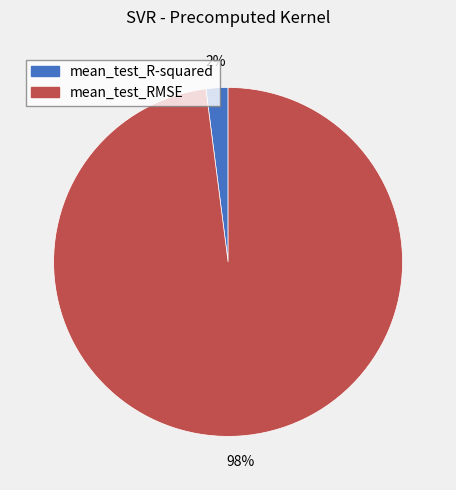

Between mean_test_RMSE and mean_test_R-squared, which is larger?

mean_test_RMSE